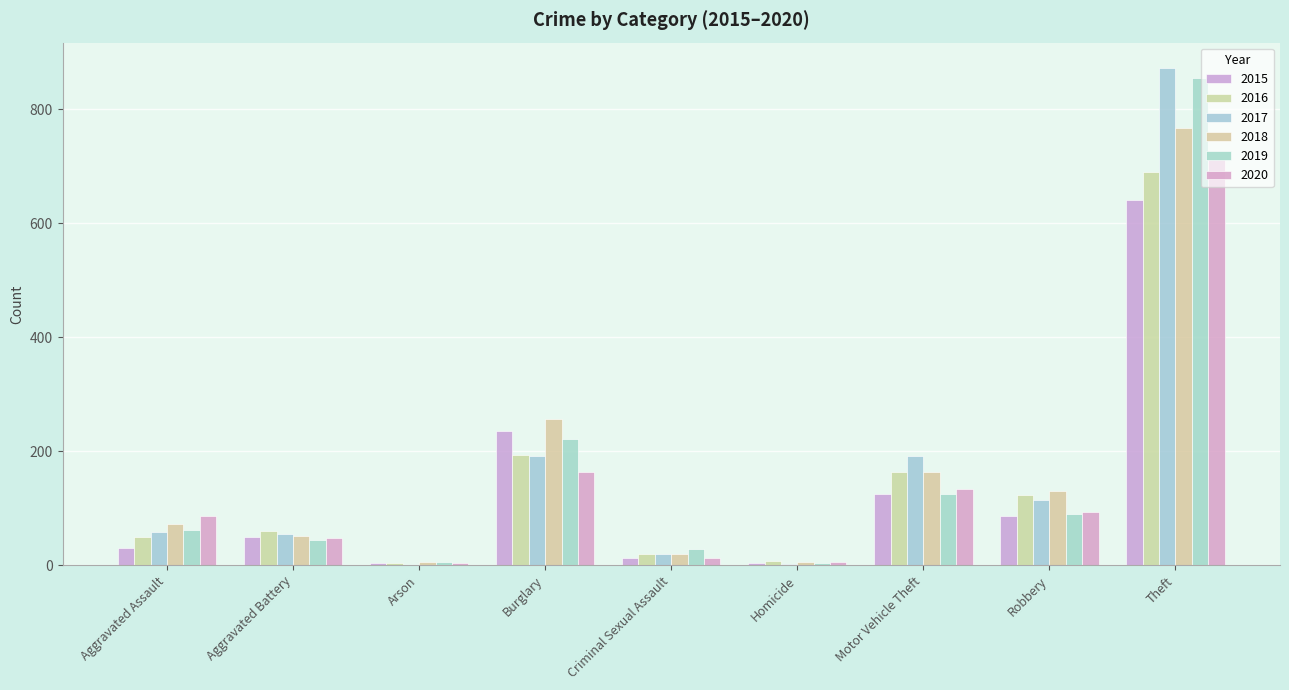

The 2015 series shows 81 at Motor Vehicle Theft. True or false?

False